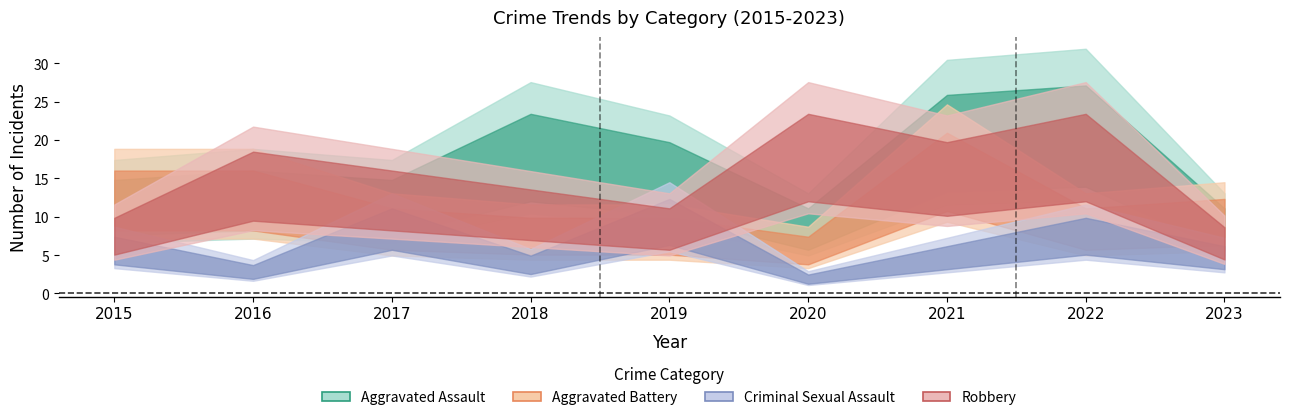

Is it true that Aggravated Assault equals 11 at 2018?

False